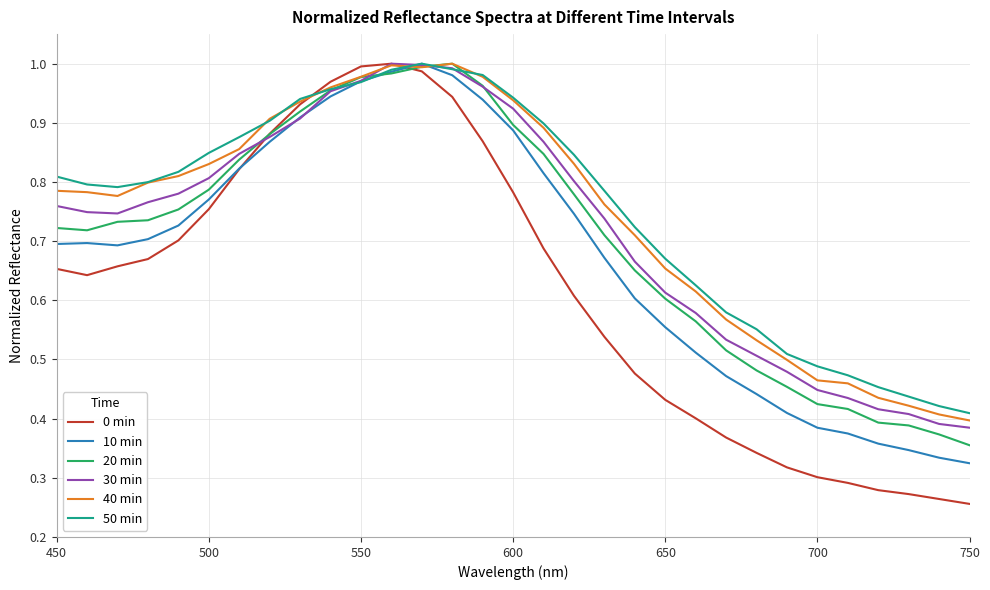

Which series has the largest range (max minus min)?

0 min